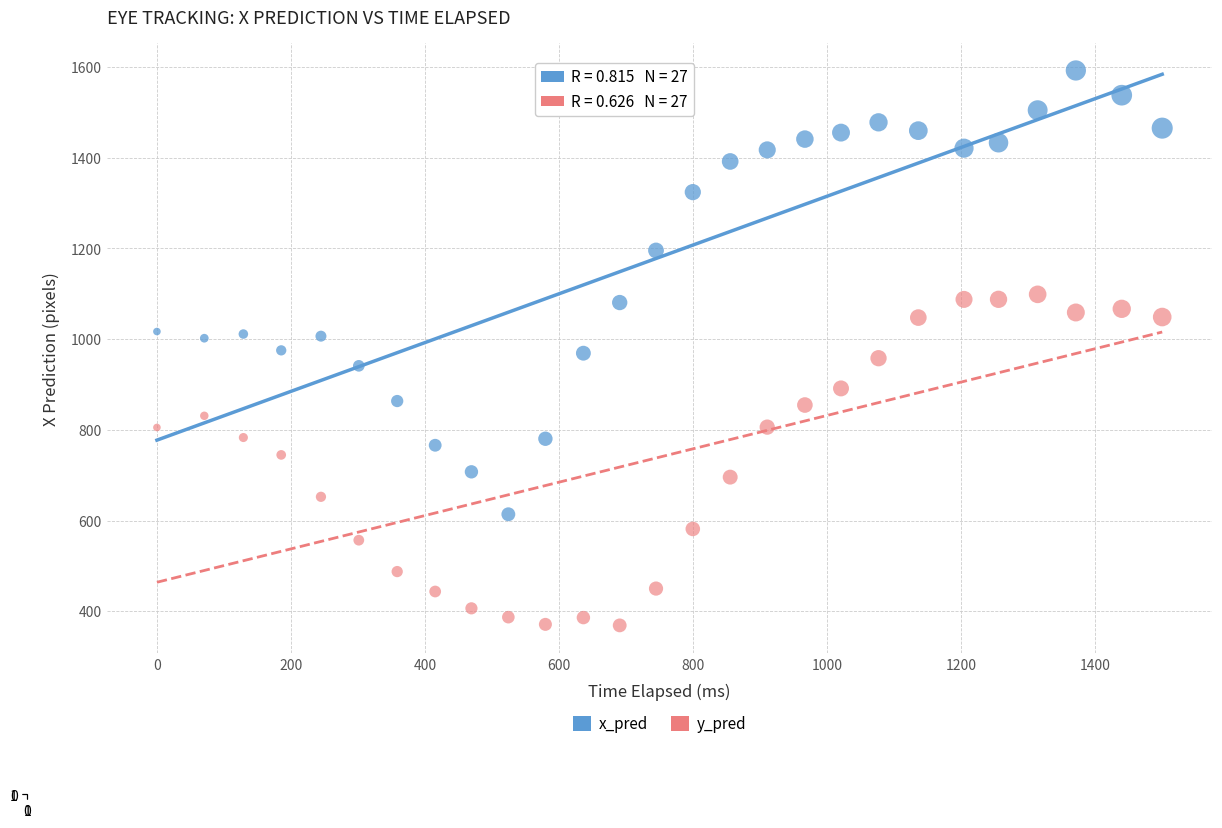

Across all data points, what is the range of Y values (max minus min)?

1223.6